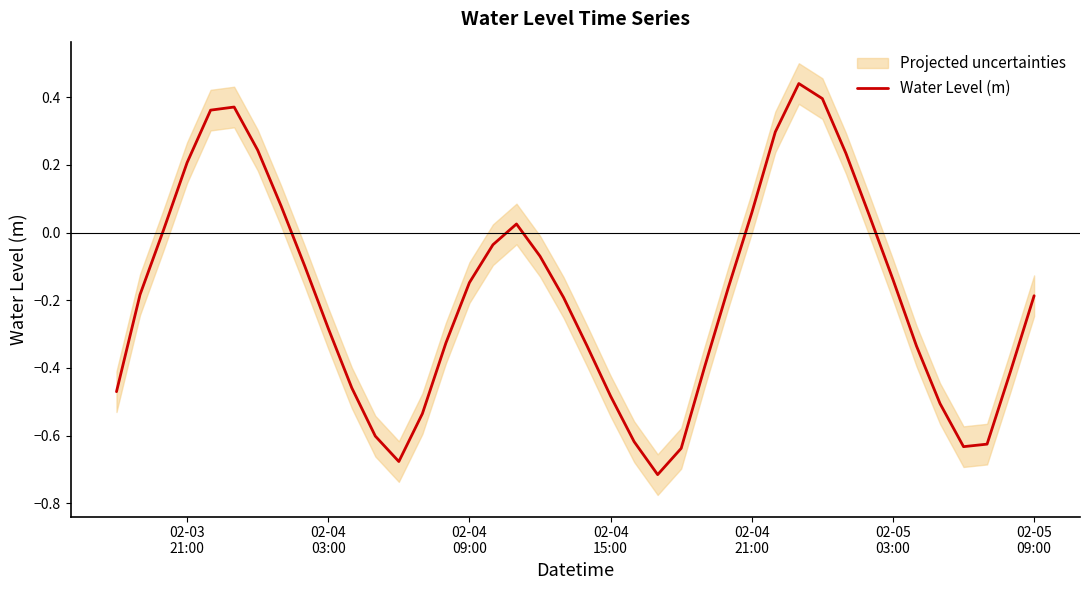

What is the difference between the second highest and minimum values?

1.1